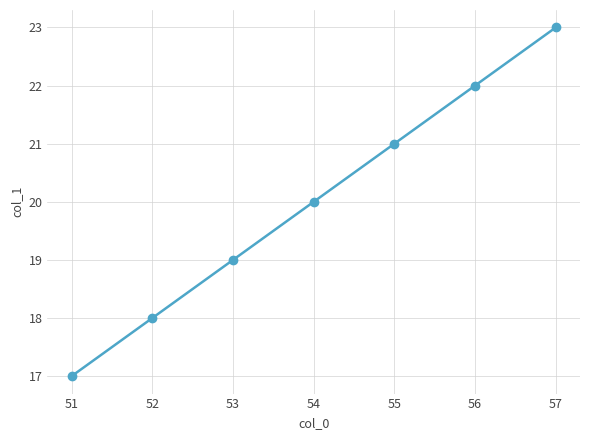

How many lines are shown in the chart?

1